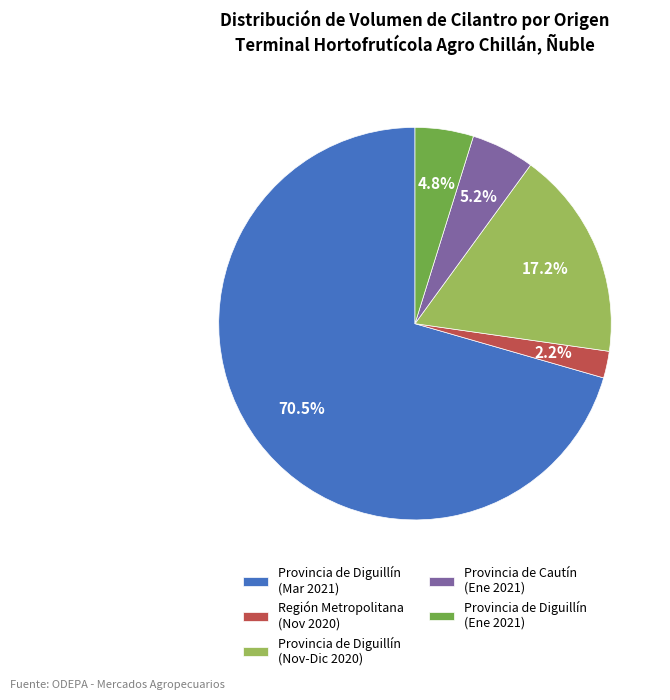

Does any single category account for the majority?

Yes